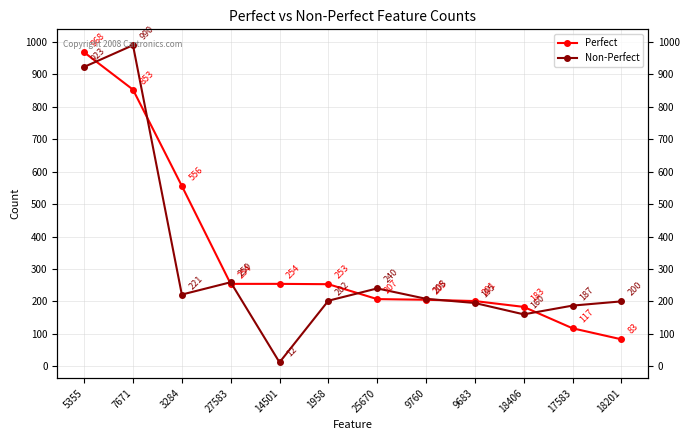

List the labels in order of Non-Perfect value, smallest first.

14501, 18406, 17583, 9683, 18201, 1958, 9760, 3284, 25670, 27583, 5355, 7671